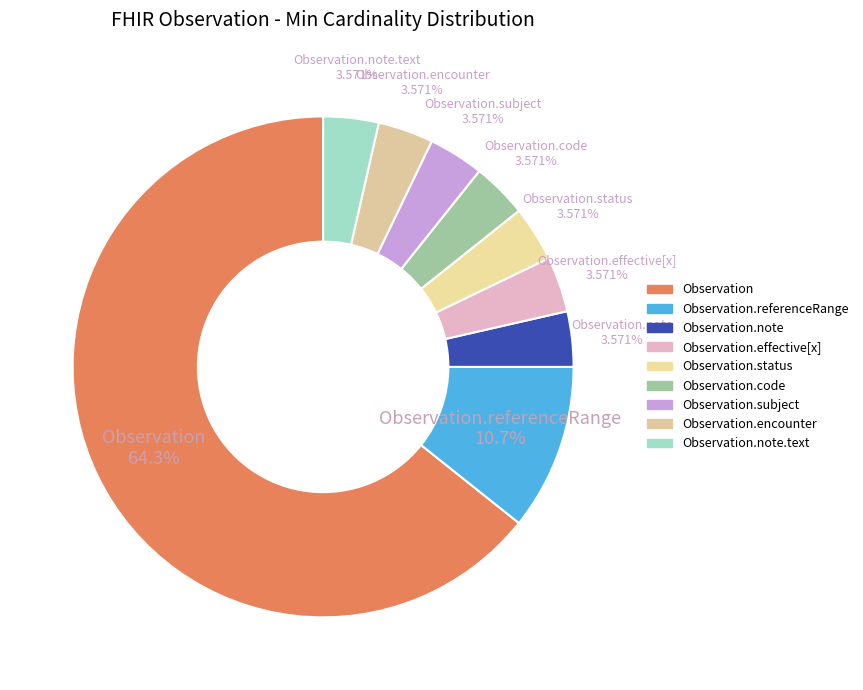

How many segments does this pie chart have?

9